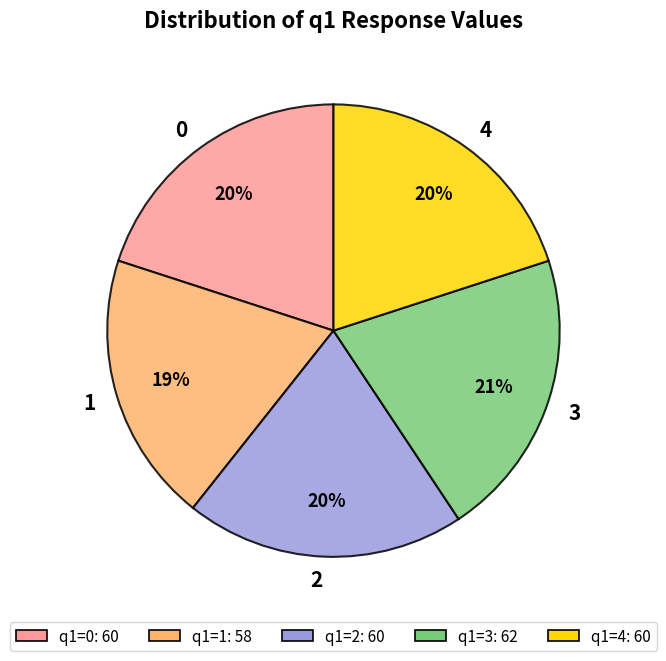

Count the number of slices in the pie.

5